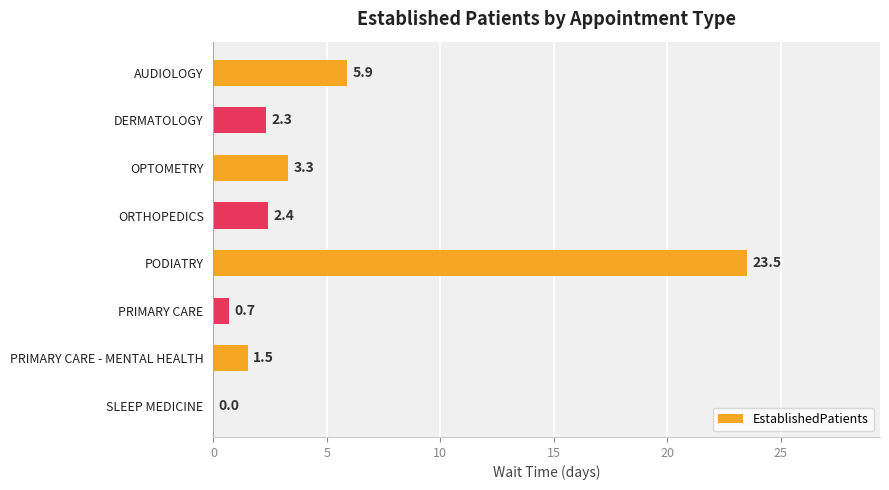

What is the average value?

5.0